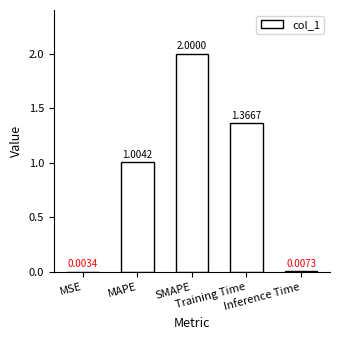

What is the maximum value shown in the chart?

2.0